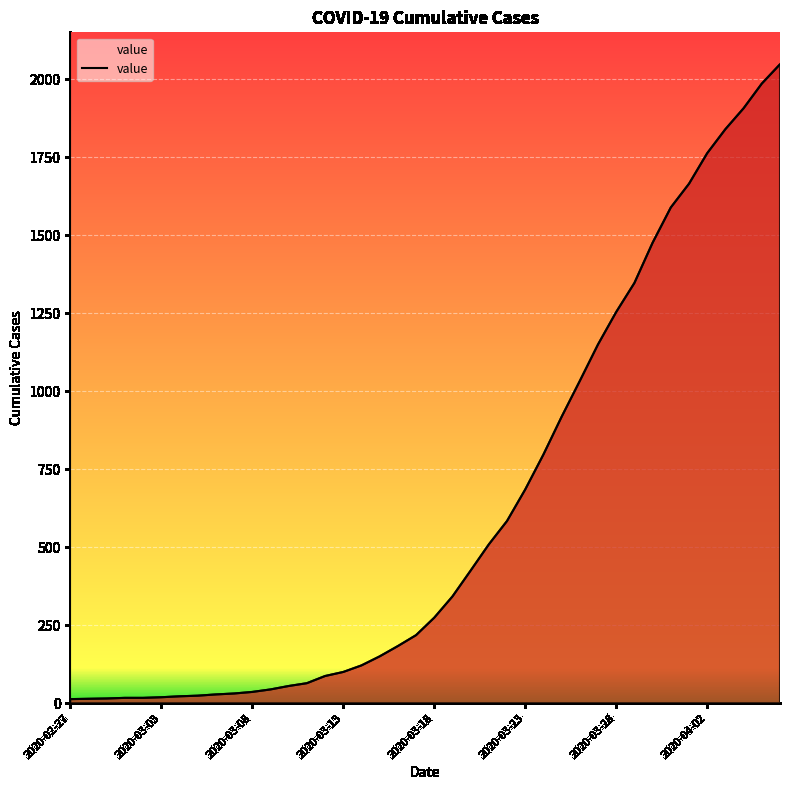

What is the difference between the maximum and minimum values?

2035